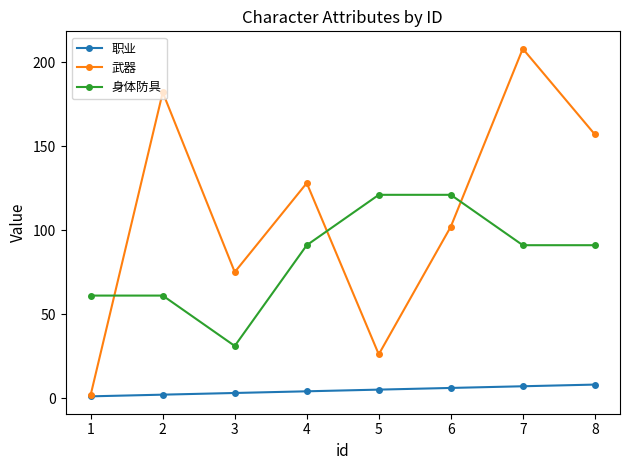

Is it true that 职业 equals 2 at 2?

True